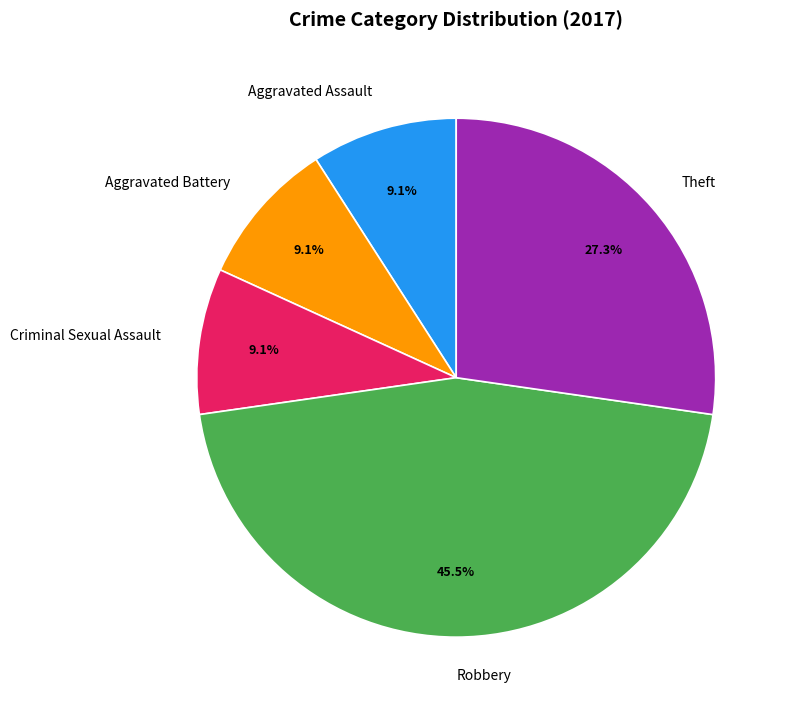

Which has a higher value, Theft or Criminal Sexual Assault?

Theft